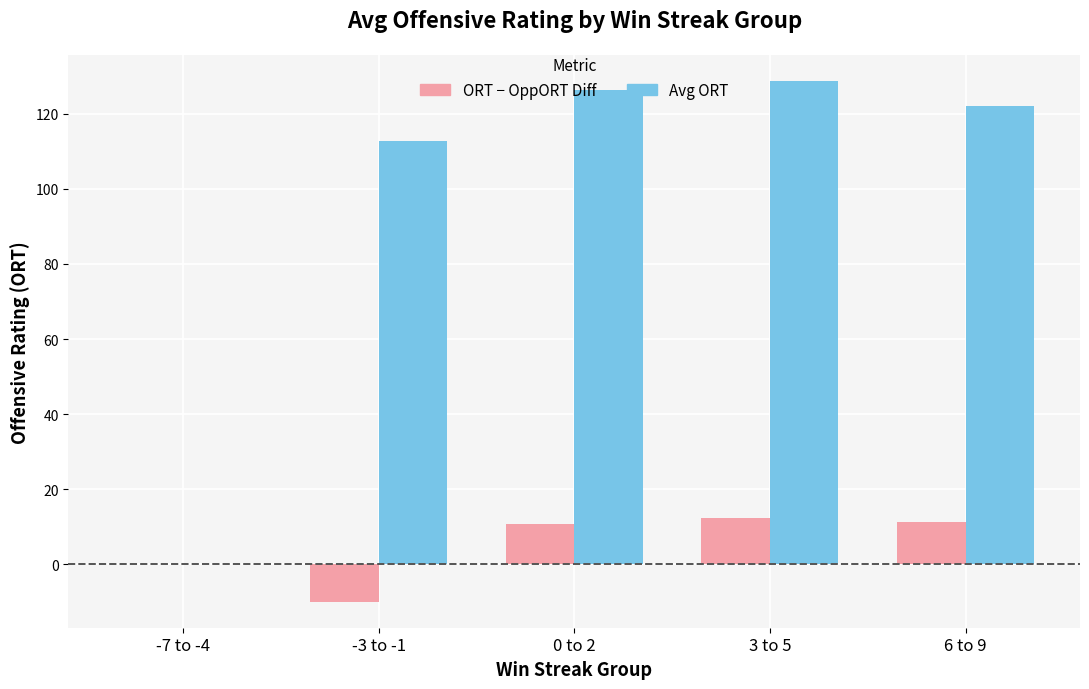

What is the total value across all series at 3 to 5?

141.2